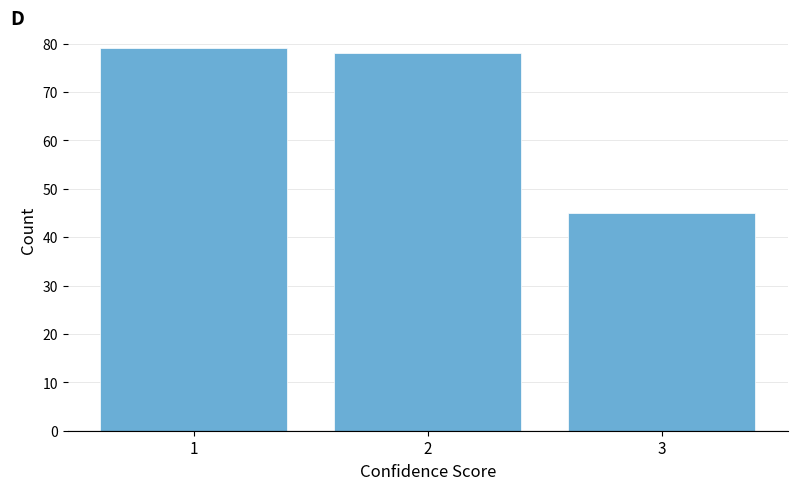

Reading left to right, extract all data points from this chart.

79	78	45